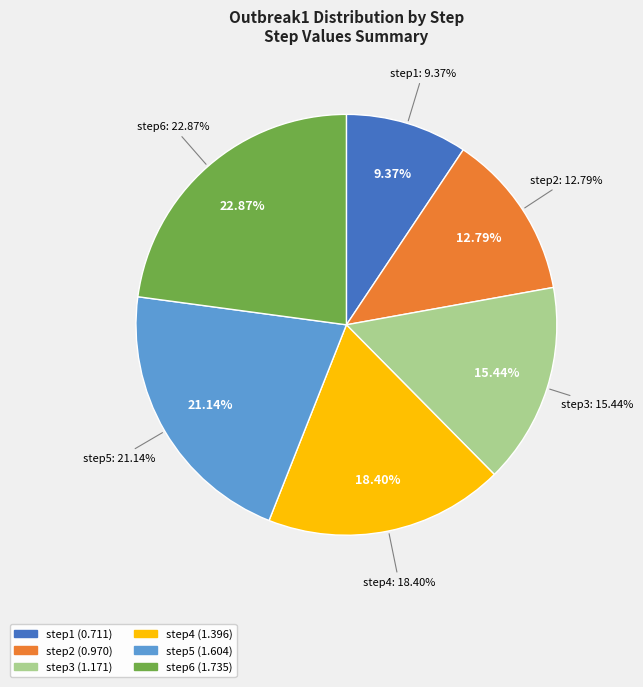

Which category has the biggest portion of the pie?

step6